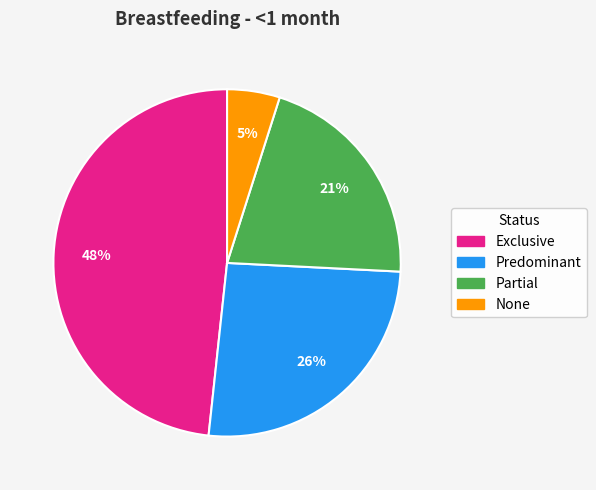

Is it true that None is 20% of the pie?

False